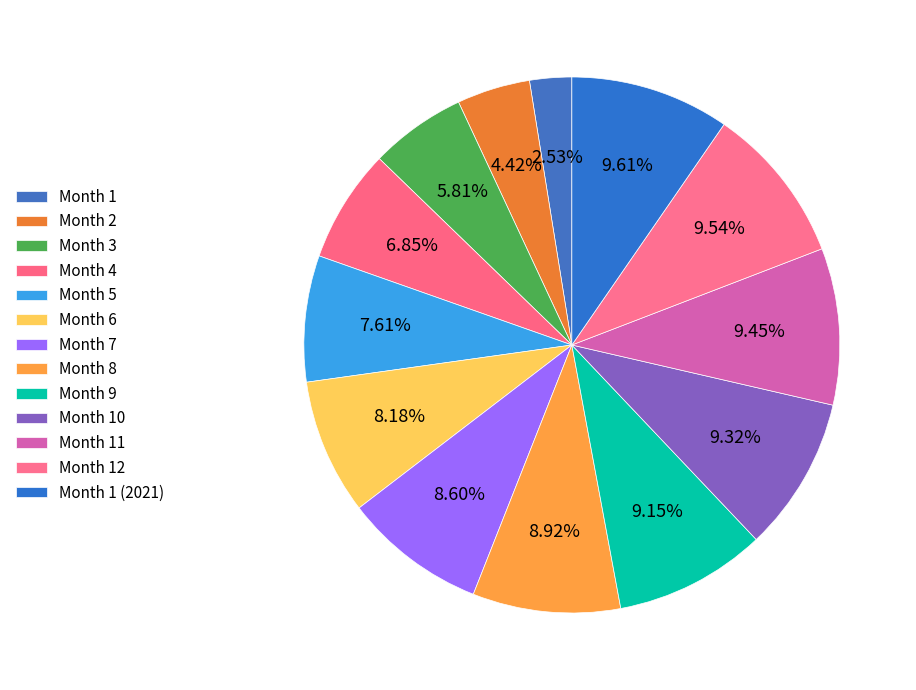

Count the number of slices in the pie.

13